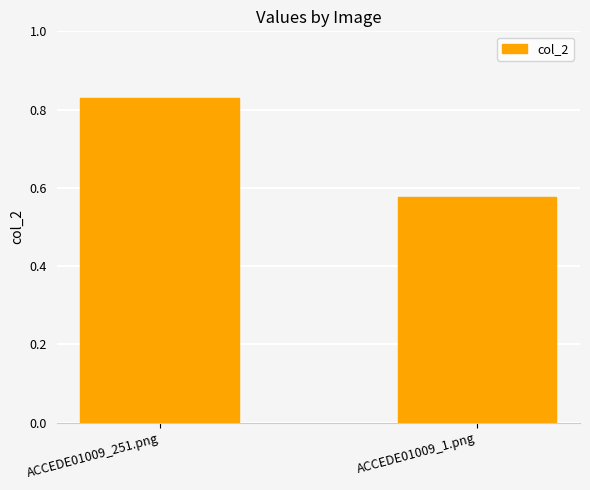

What is the sum of all values?

1.4